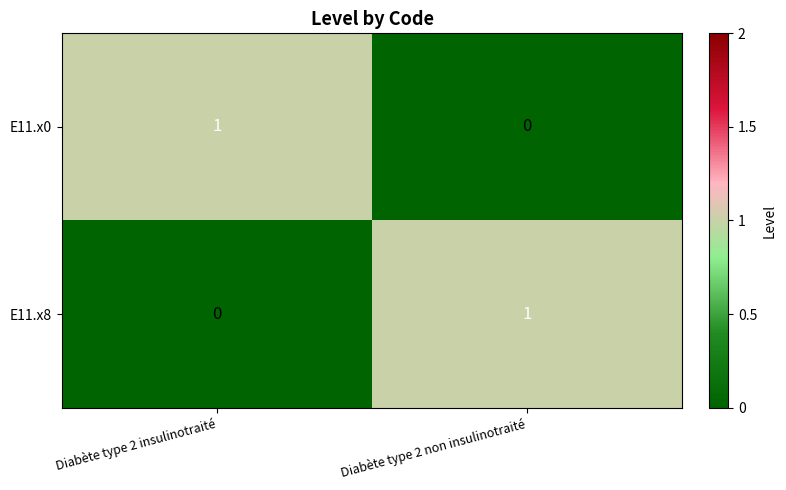

At Diabète type 2 insulinotraité, list the series in order from largest to smallest.

E11.x0, E11.x8